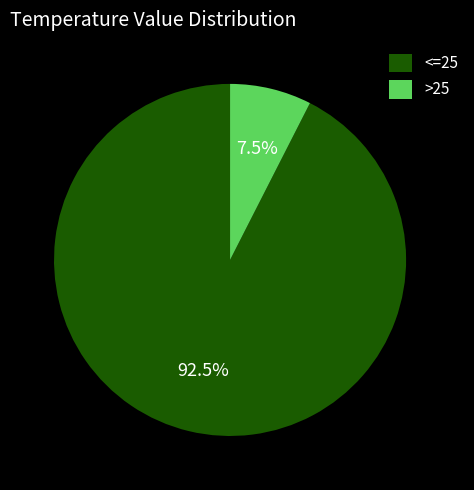

Rank the categories by value from highest to lowest.

<=25, >25